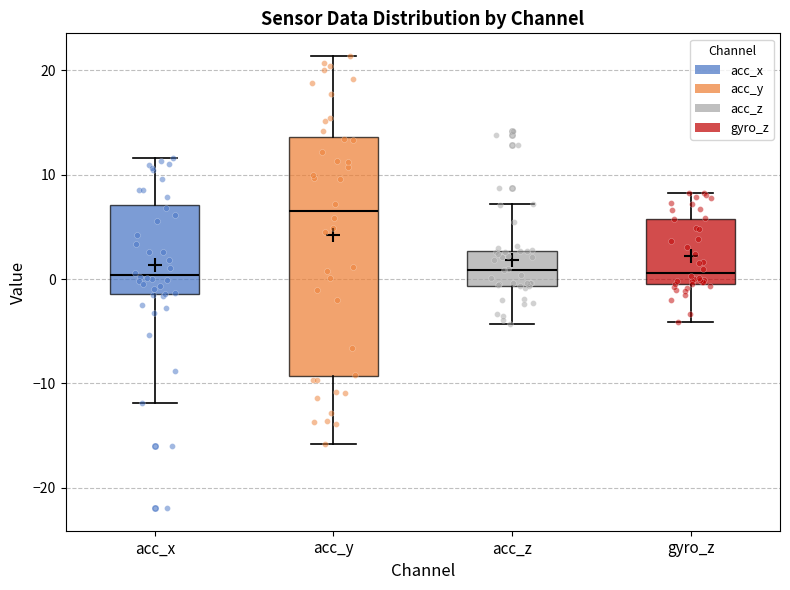

Reading left to right, transcribe this box plot: for each box, give where its median line is, the range the box spans, and where its two whiskers end, as read against the y-axis. The values are not printed on the chart, so give them approximately, as read against the axis.

acc_x: median 0, box -1 to 7, whiskers -12 to 12
acc_y: median 7, box -9 to 14, whiskers -16 to 21
acc_z: median 1, box -1 to 3, whiskers -4 to 7
gyro_z: median 1, box 0 to 6, whiskers -4 to 8